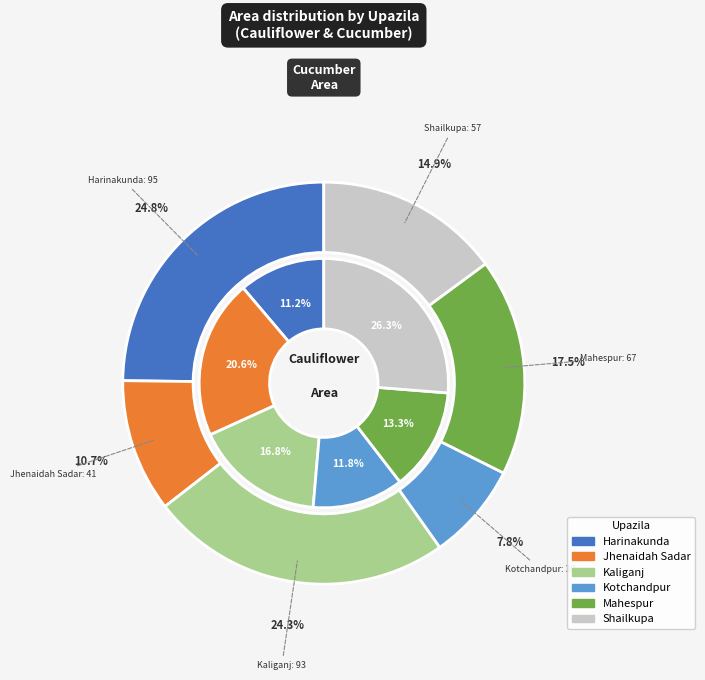

What percentage do Kotchandpur and Jhenaidah Sadar together represent?

32.4%